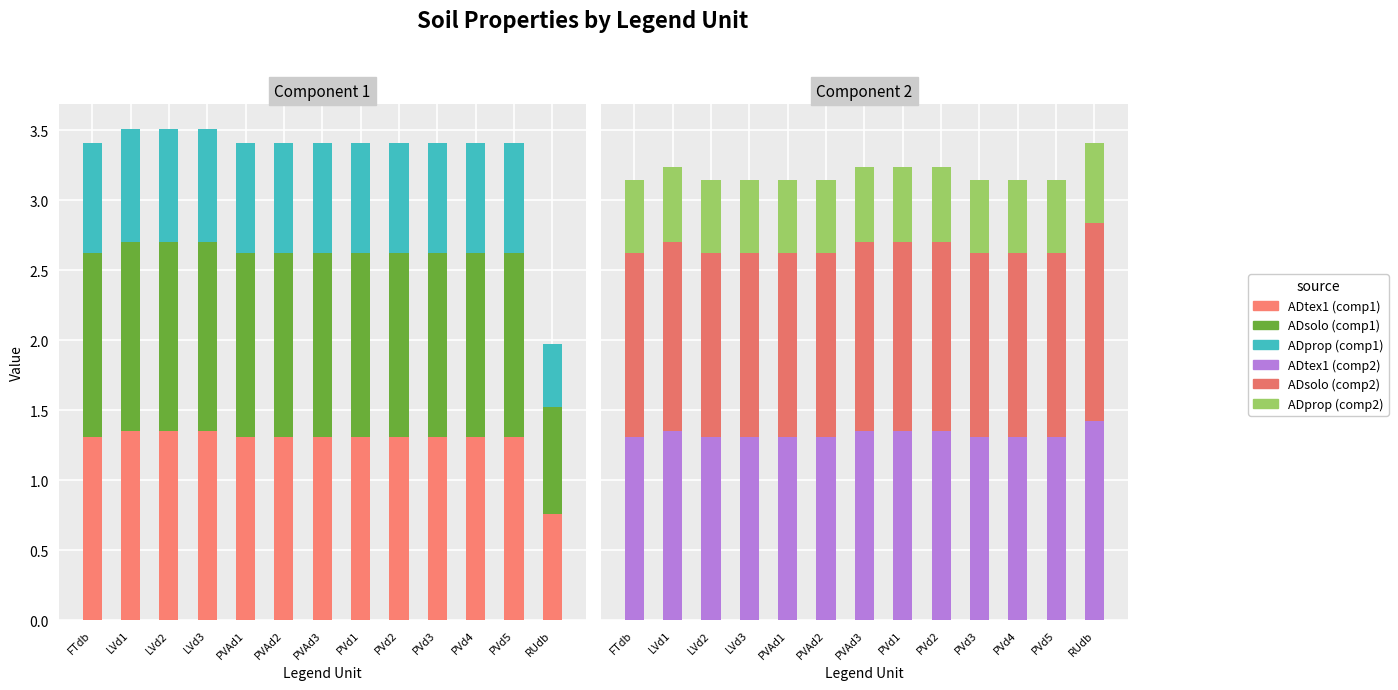

Reading right to left, what are all the values shown in this chart?

ADtex1 (comp1): 0.8	1.3	1.3	1.3	1.3	1.3	1.3	1.3	1.3	1.4	1.4	1.4	1.3
ADsolo (comp1): 0.8	1.3	1.3	1.3	1.3	1.3	1.3	1.3	1.3	1.4	1.4	1.4	1.3
ADprop (comp1): 0.5	0.8	0.8	0.8	0.8	0.8	0.8	0.8	0.8	0.8	0.8	0.8	0.8
ADtex1 (comp2): 1.4	1.3	1.3	1.3	1.4	1.4	1.4	1.3	1.3	1.3	1.3	1.4	1.3
ADsolo (comp2): 1.4	1.3	1.3	1.3	1.4	1.4	1.4	1.3	1.3	1.3	1.3	1.4	1.3
ADprop (comp2): 0.6	0.5	0.5	0.5	0.5	0.5	0.5	0.5	0.5	0.5	0.5	0.5	0.5